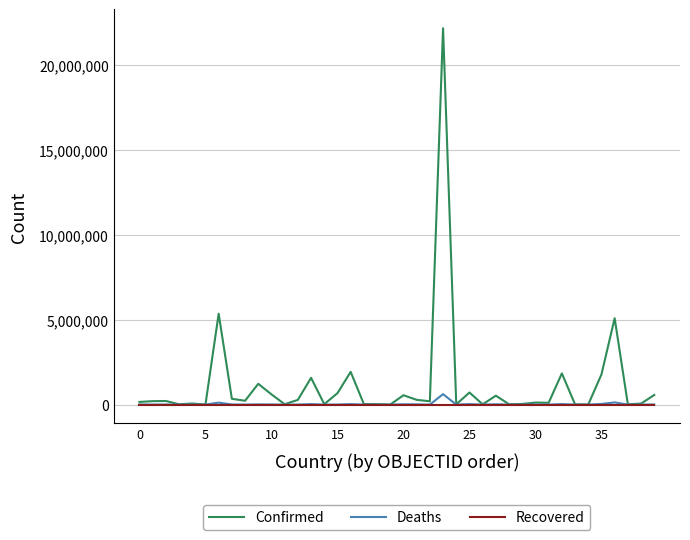

Does the chart display data point markers on the line(s)?

No